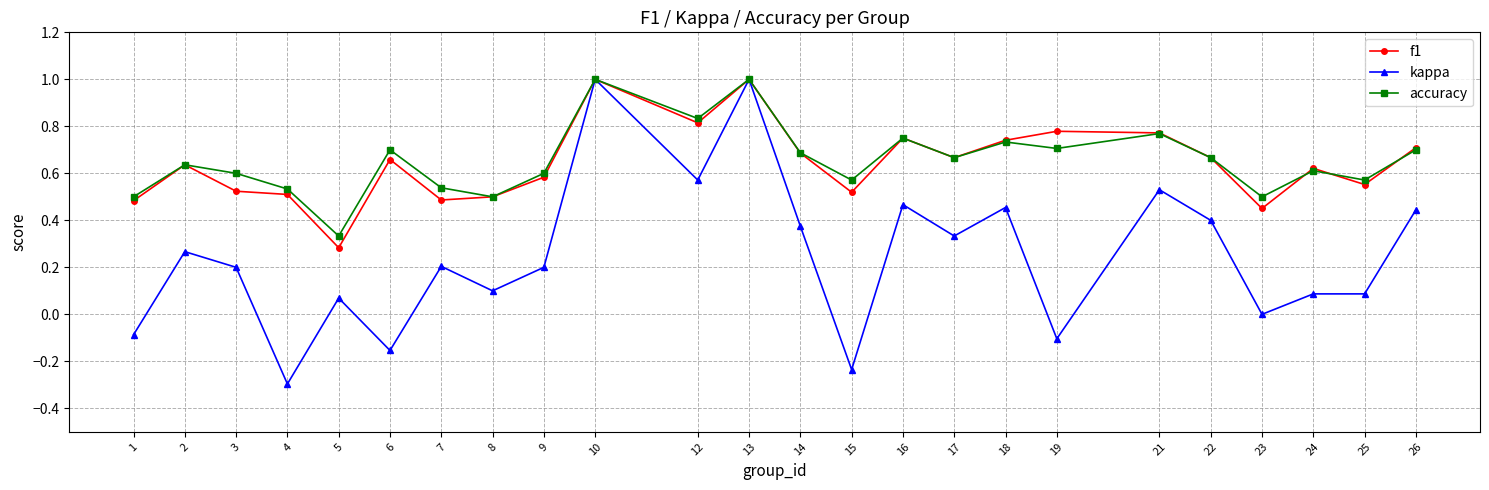

True or false: kappa has a value of 0.1 at 8.

True